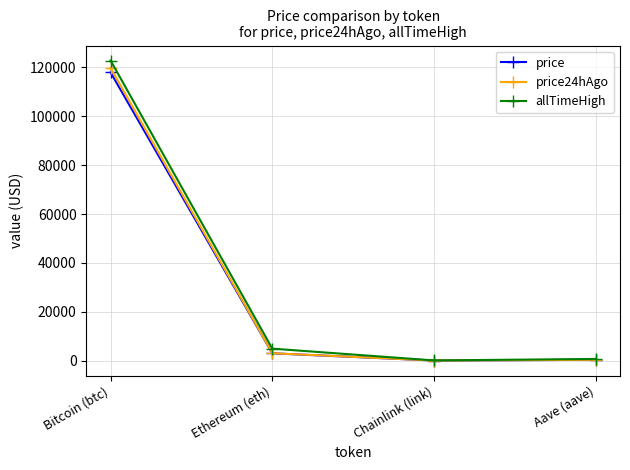

How many categories are shown in the chart?

4